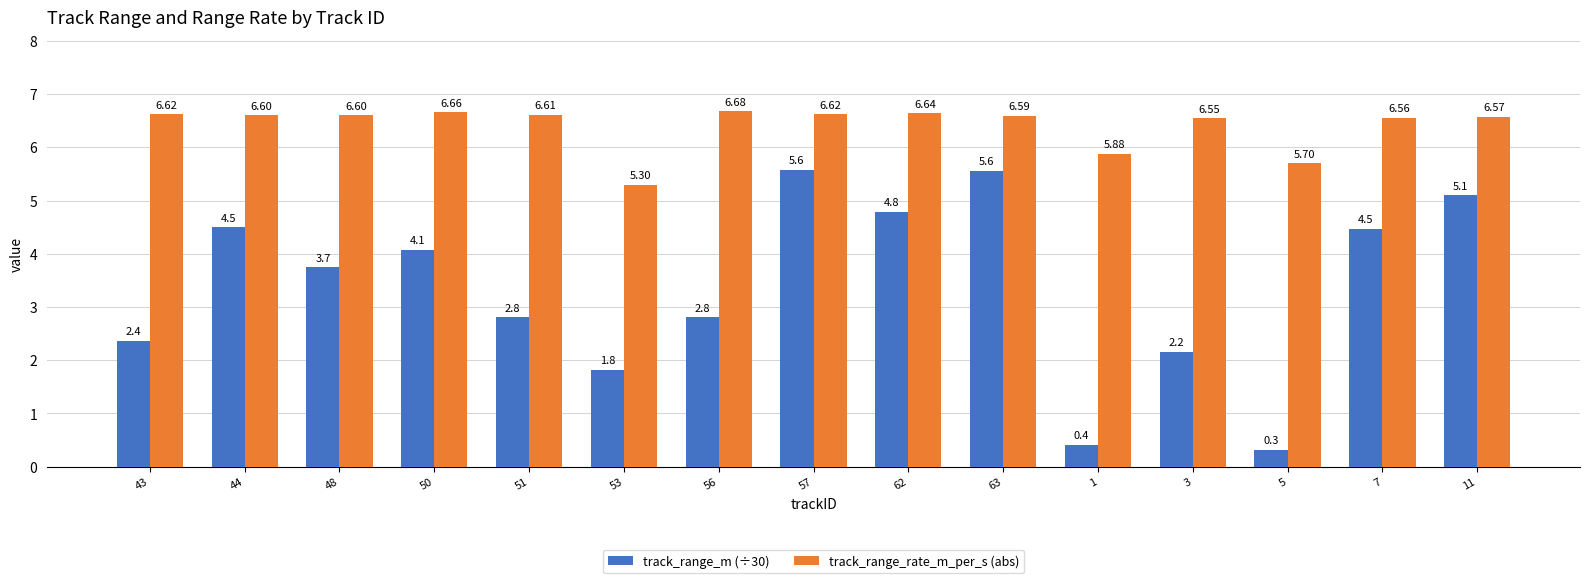

At how many categories does at least one series exceed 6?

12